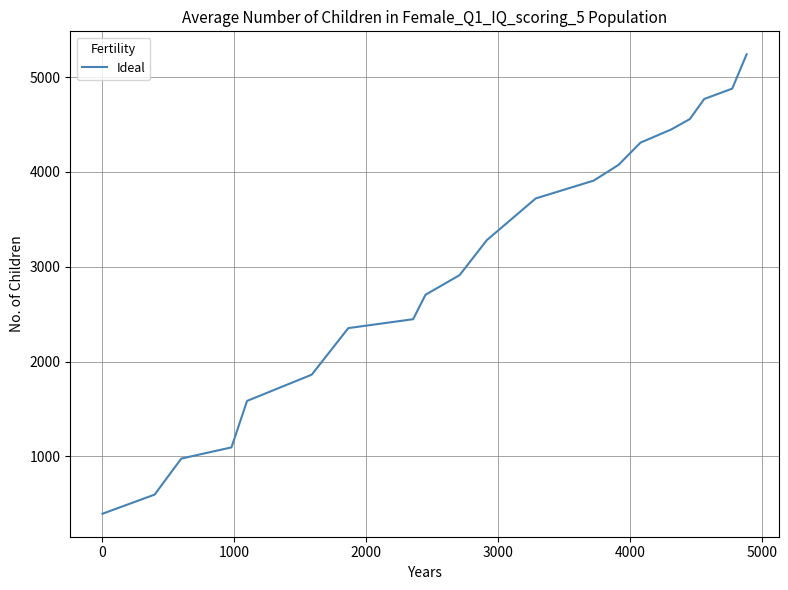

What is the smallest value displayed?

395